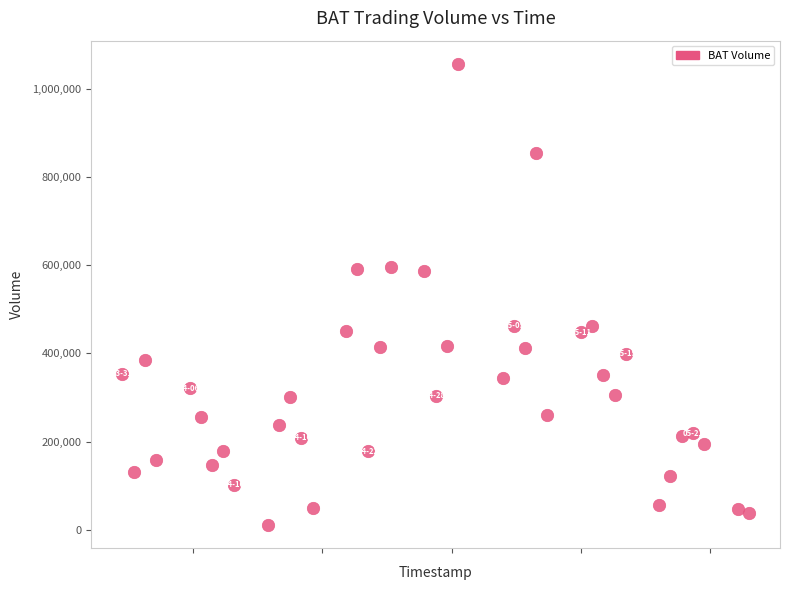

What is the range of Y values (max minus min)?

1045200